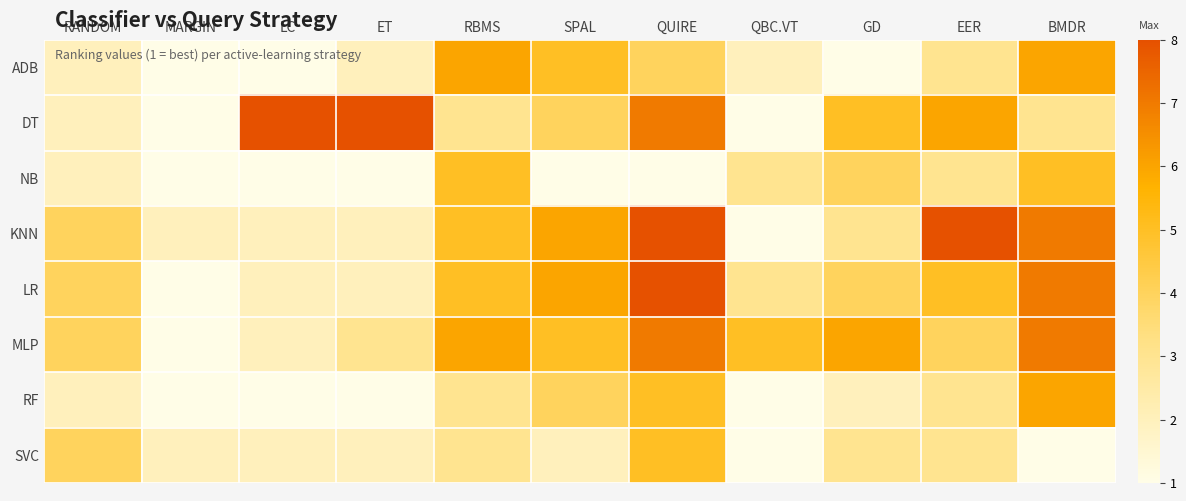

What is the spread (max minus min) of values at SPAL?

5